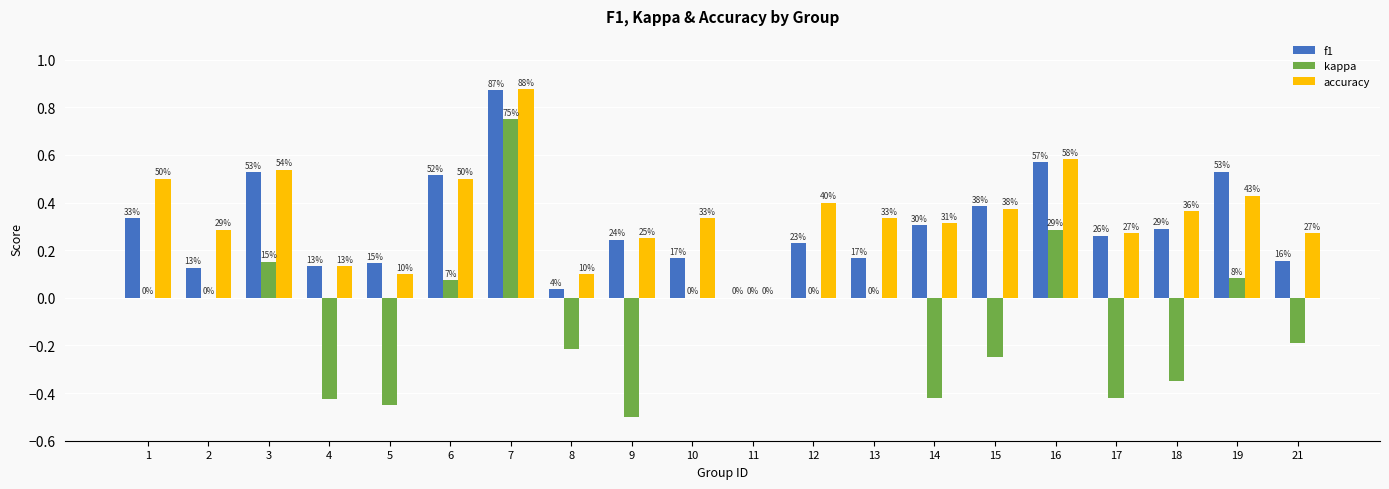

Rank the categories by kappa value from lowest to highest.

9, 5, 4, 14, 17, 18, 15, 8, 21, 1, 2, 10, 11, 12, 13, 6, 19, 3, 16, 7